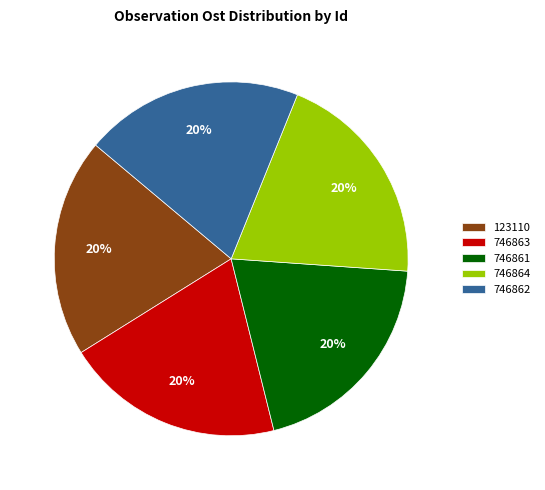

How many slices are in this pie chart?

5